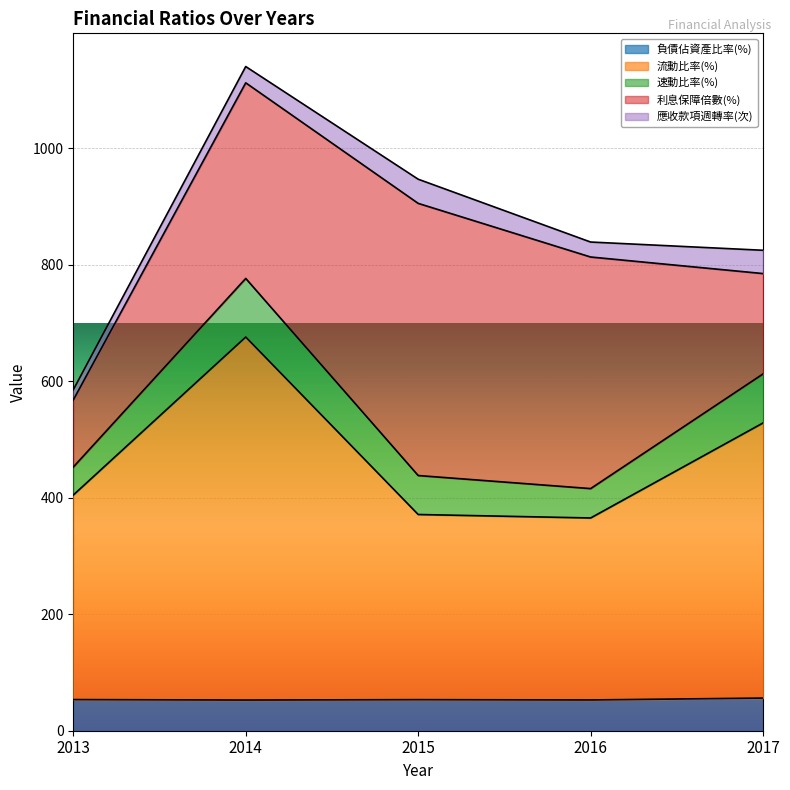

At how many categories does at least one series exceed 402?

3